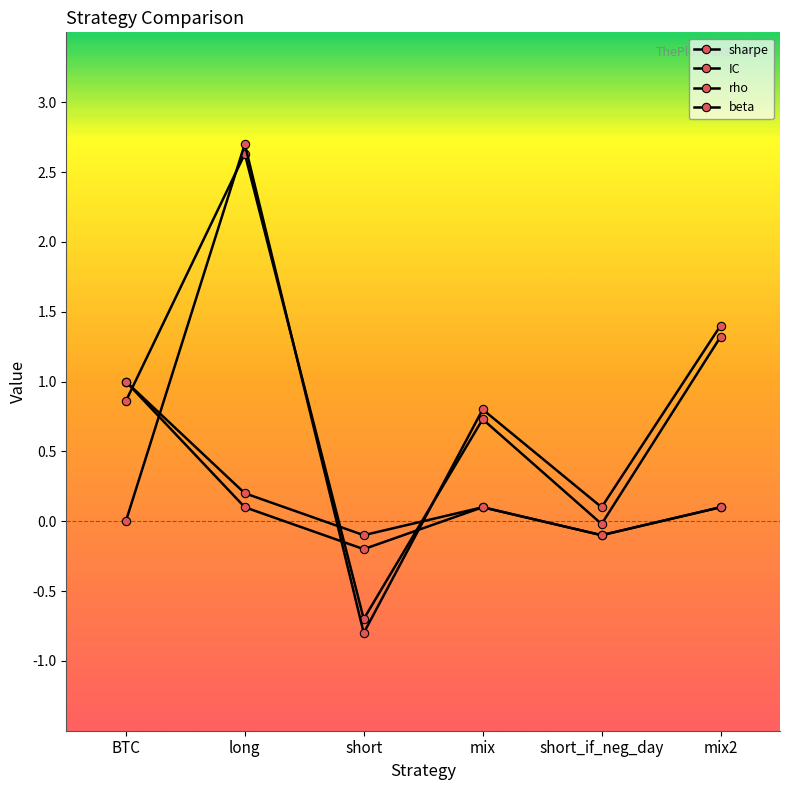

How many interior local peaks does the rho series have?

1